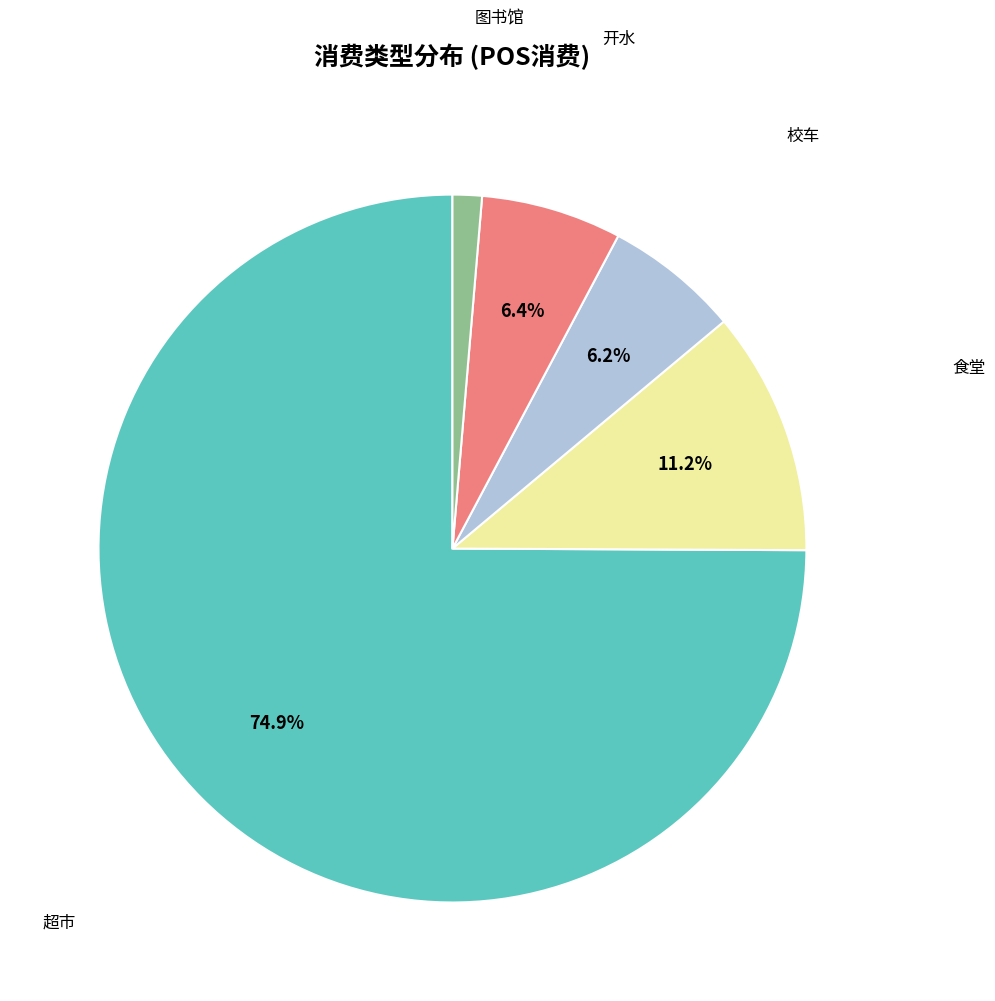

To the nearest percent, what is the difference between the largest and smallest slice percentages?

74%